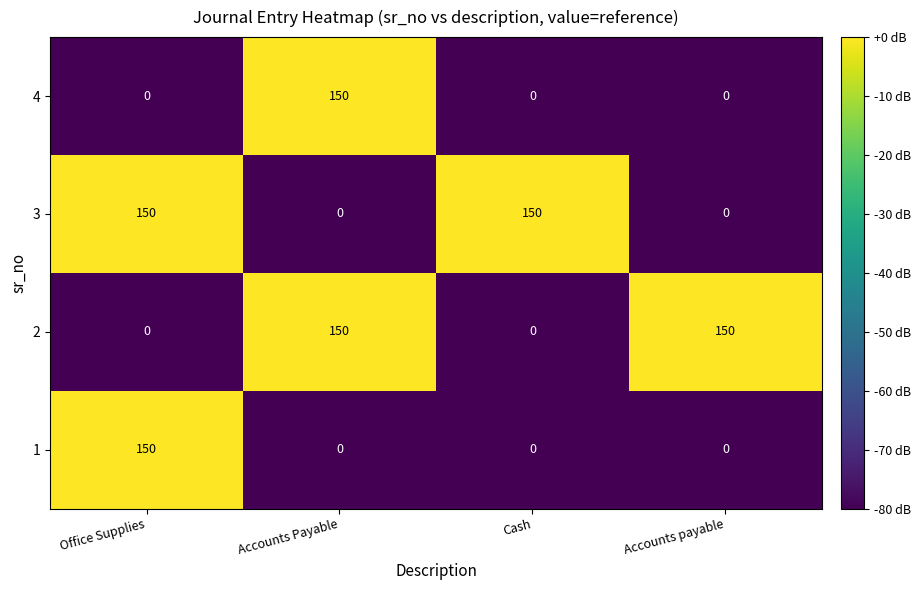

At how many categories does at least one series exceed 55?

4